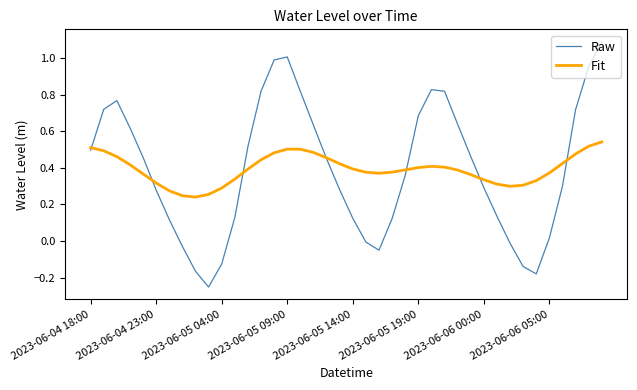

Which series has the widest spread of values?

Raw